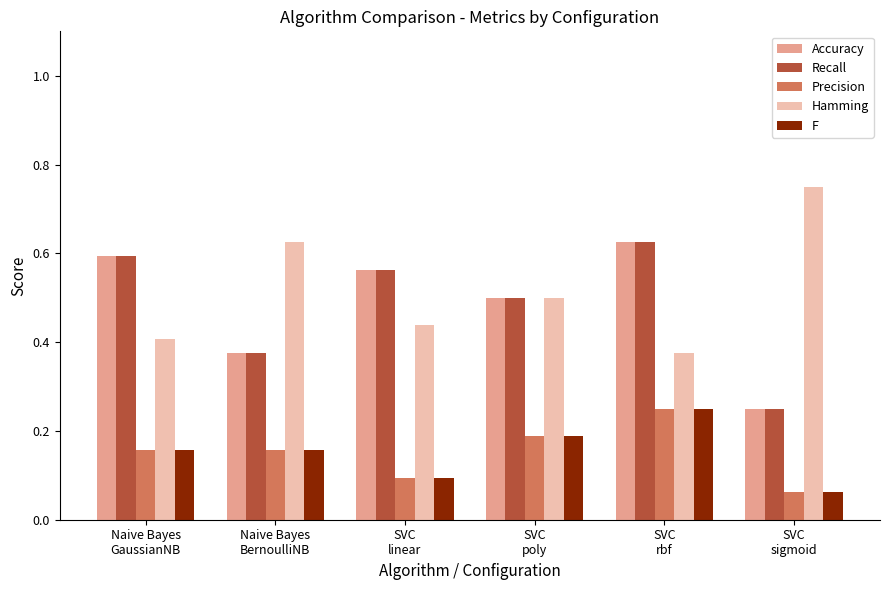

How many data points does each series have?

6